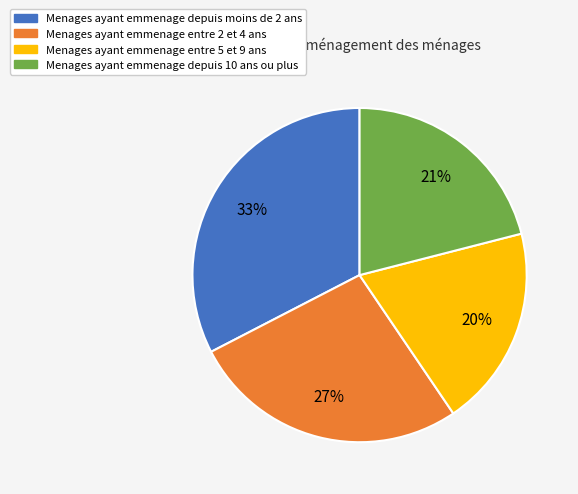

Is there any slice that represents more than half of the pie?

No